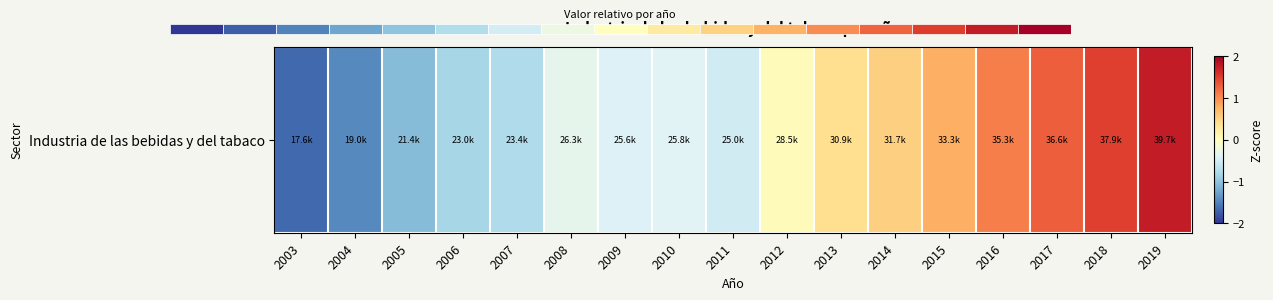

Which has a higher value, 2008 or 2015?

2015